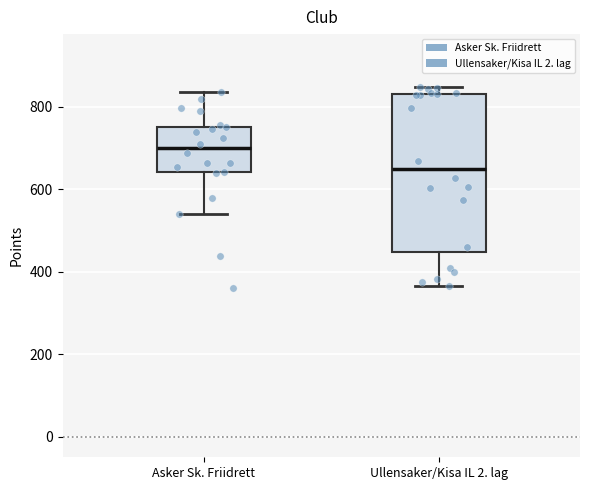

Which box is the tallest, from its lower edge to its upper edge?

Ullensaker/Kisa IL 2. lag